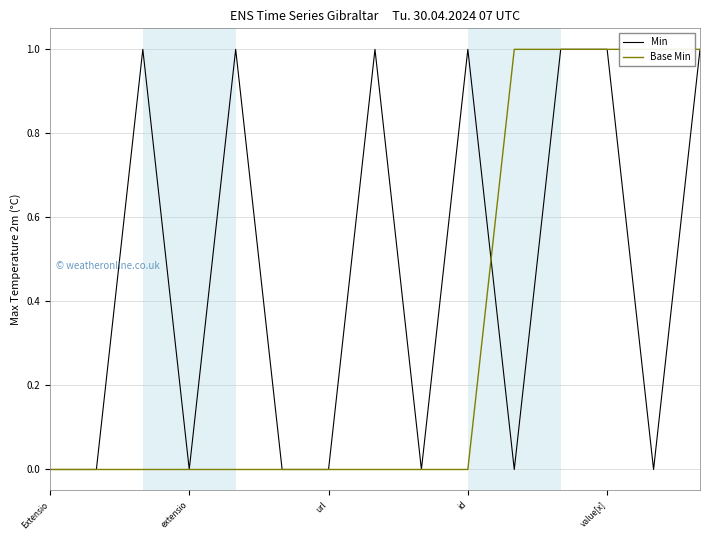

What are all the series names shown in the legend?

Min, Base Min